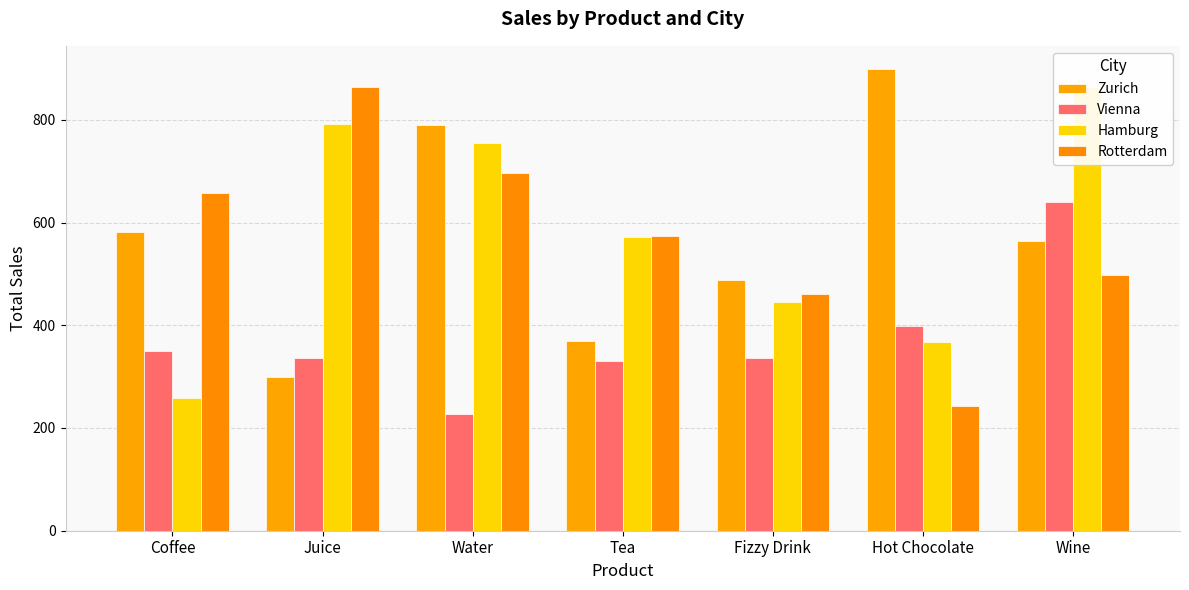

Reading right to left, transcribe all the data shown in this chart.

Zurich: Wine=564	Hot Chocolate=899	Fizzy Drink=489	Tea=370	Water=790	Juice=300	Coffee=582
Vienna: Wine=640	Hot Chocolate=398	Fizzy Drink=336	Tea=331	Water=227	Juice=337	Coffee=350
Hamburg: Wine=863	Hot Chocolate=367	Fizzy Drink=445	Tea=571	Water=754	Juice=791	Coffee=258
Rotterdam: Wine=497	Hot Chocolate=242	Fizzy Drink=460	Tea=574	Water=696	Juice=863	Coffee=658